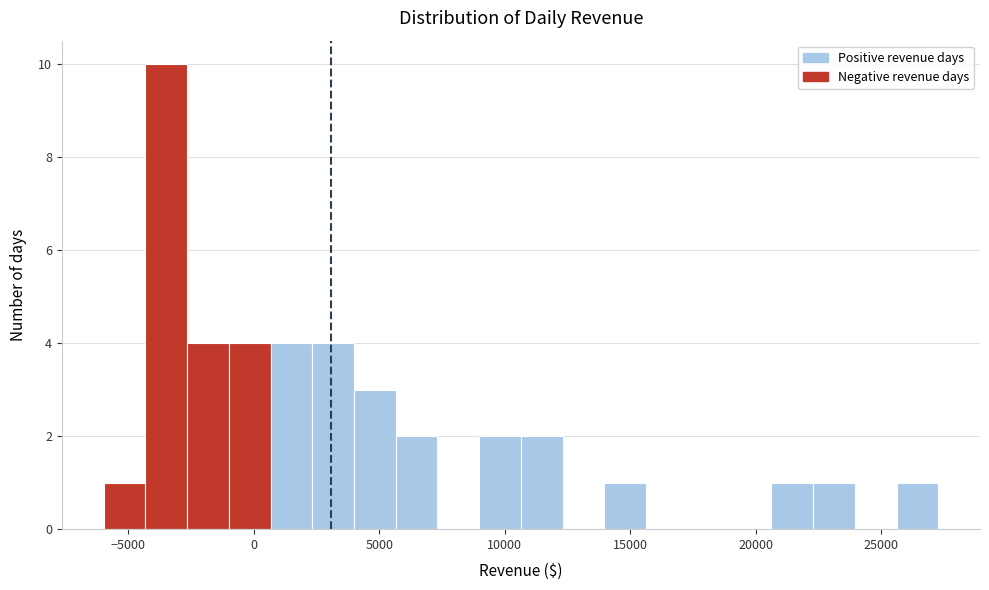

Around what value on the x-axis is the tallest bar? Give the approximate position of its centre, as read against the axis.

-3500